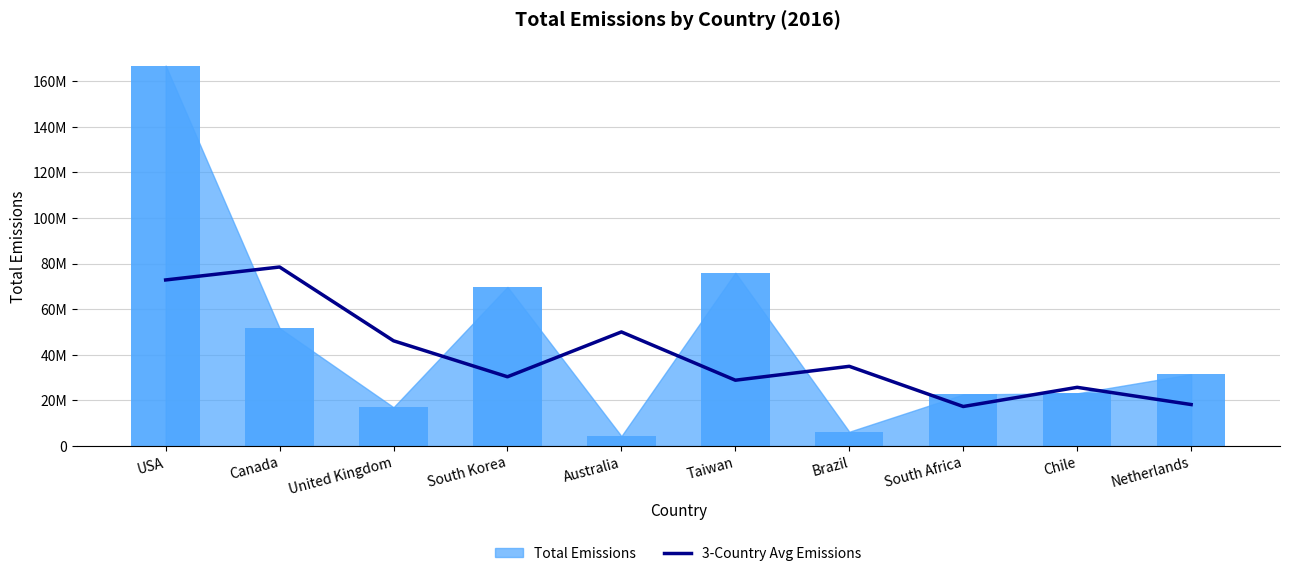

How many bars are there in total?

10